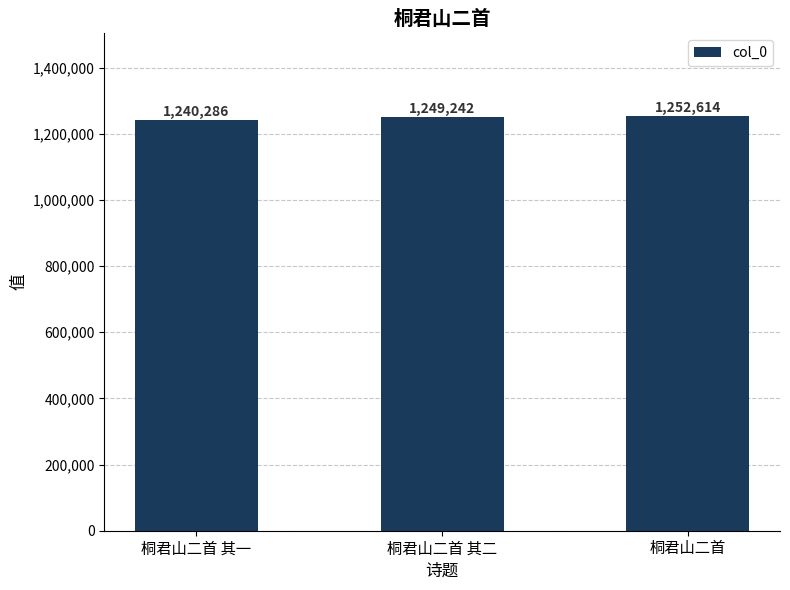

How many values are below 1249242?

1